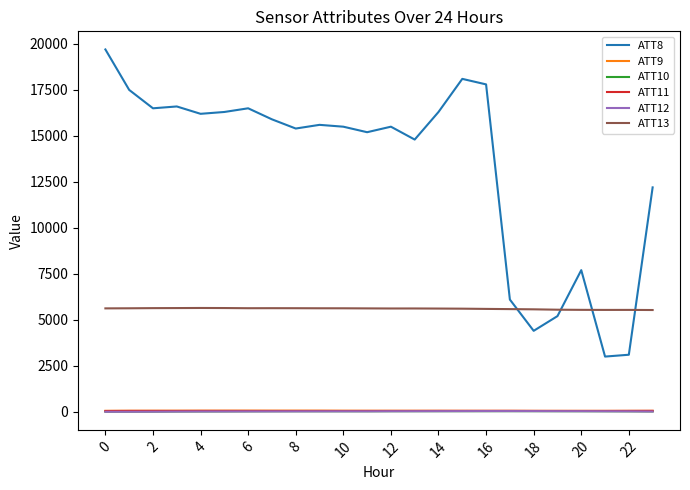

True or false: ATT10 and ATT13 cross at least once.

False